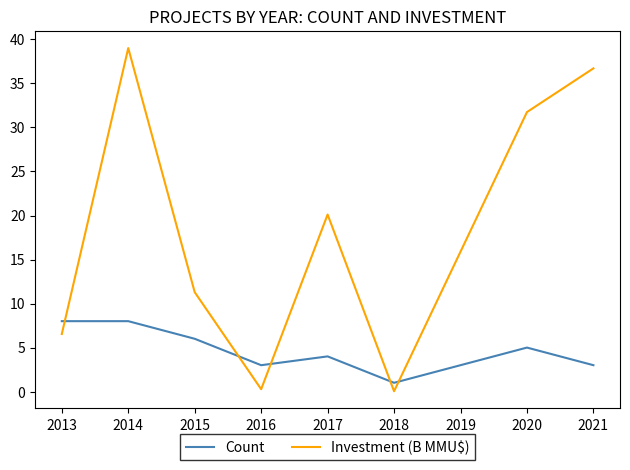

What is the sum of all Count values?

38.0